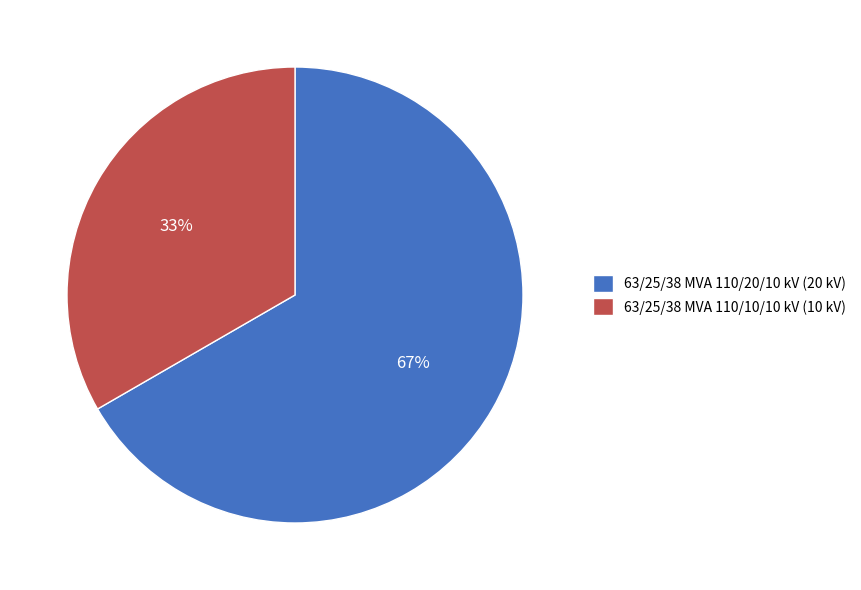

Does any single category account for the majority?

Yes